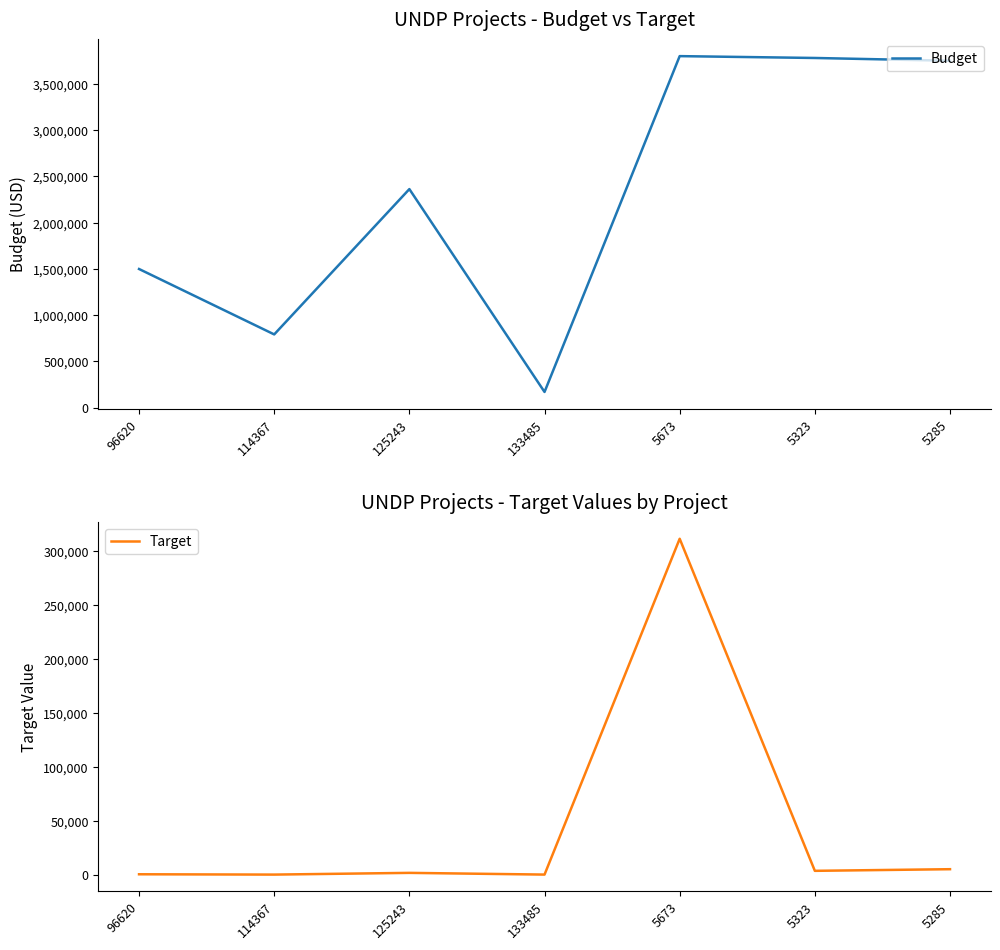

What is the sum of the Target values at 133485 and 96620?

308